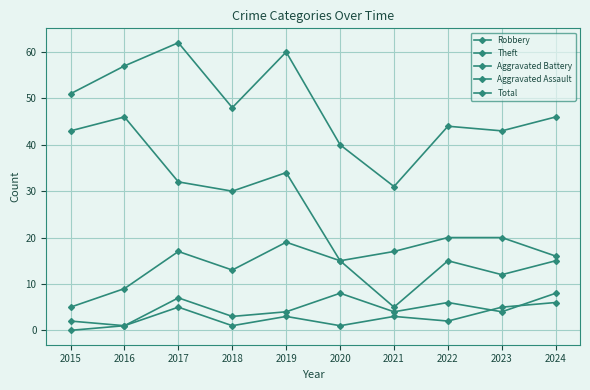

How many values in the Total series are below 48?

5